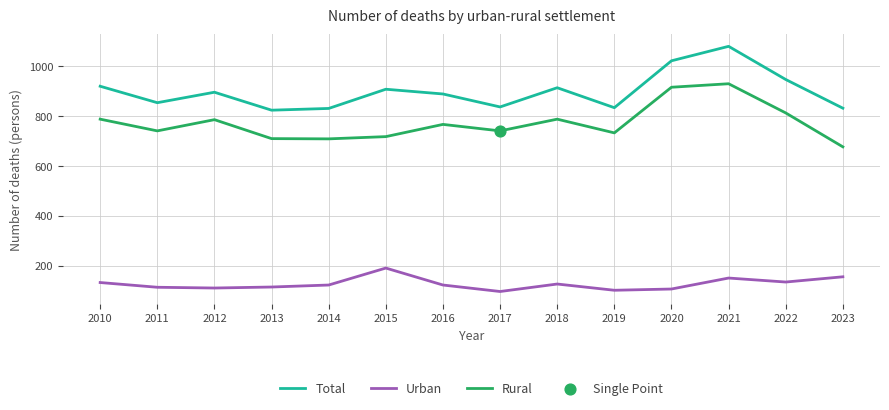

At how many categories does at least one series exceed 336?

14